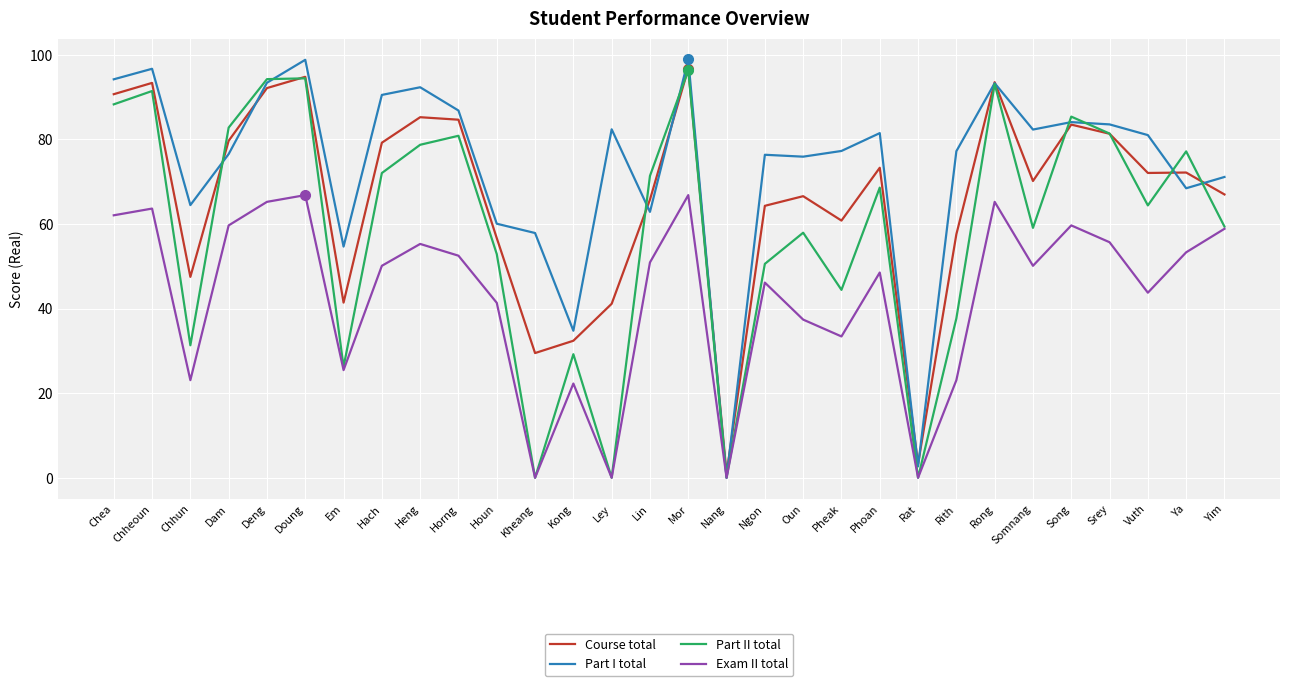

In Part I total, how many points are higher than both neighbors (excluding endpoints)?

9